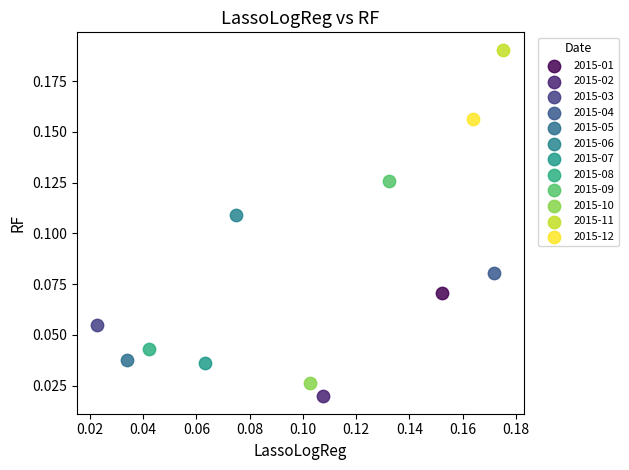

Which series reaches the minimum Y coordinate?

2015-02